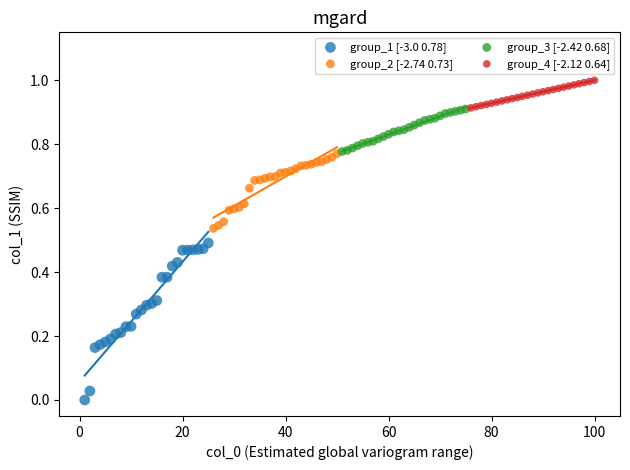

Which series contains the highest Y value?

group_4 [-2.12 0.64]